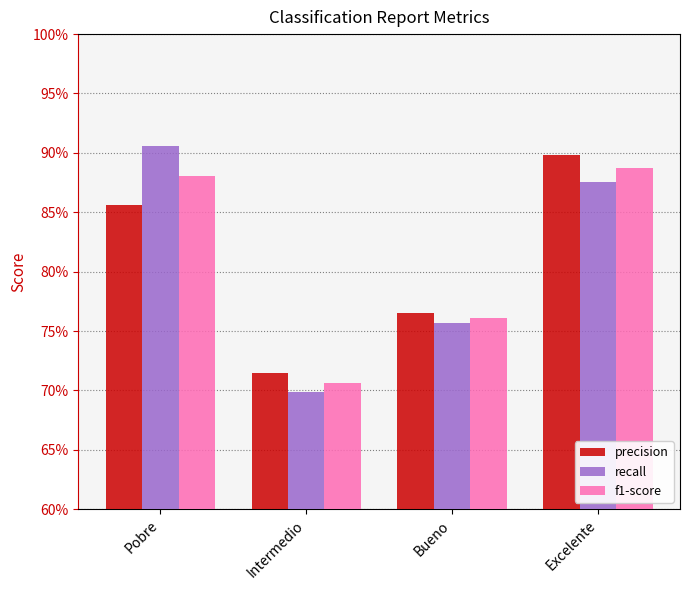

What are all the series names shown in the legend?

precision, recall, f1-score